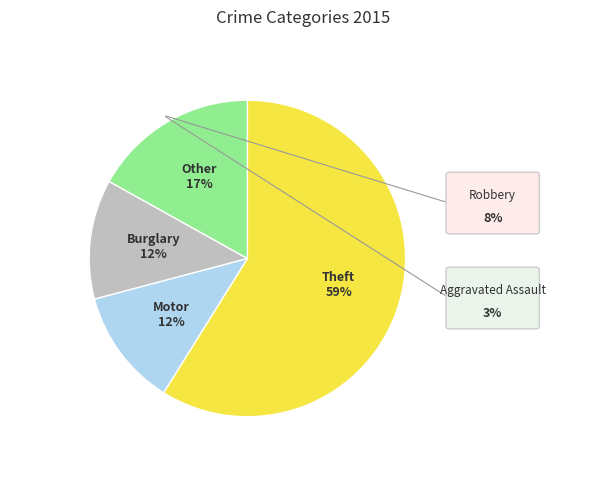

To the nearest percent, what is the difference between the largest and smallest slice percentages?

47%